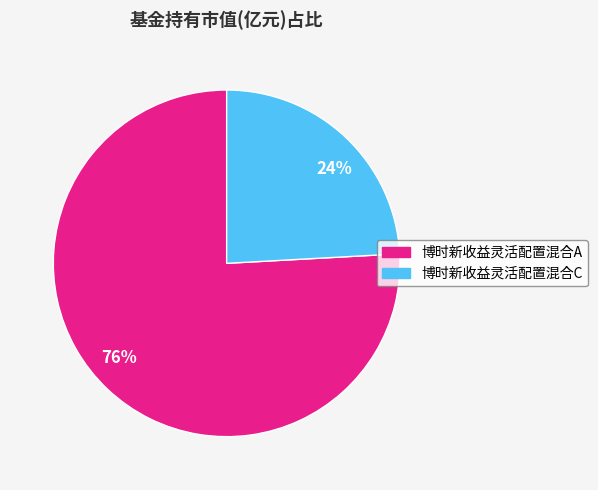

Is the sum of 博时新收益灵活配置混合A and 博时新收益灵活配置混合C greater than half?

Yes